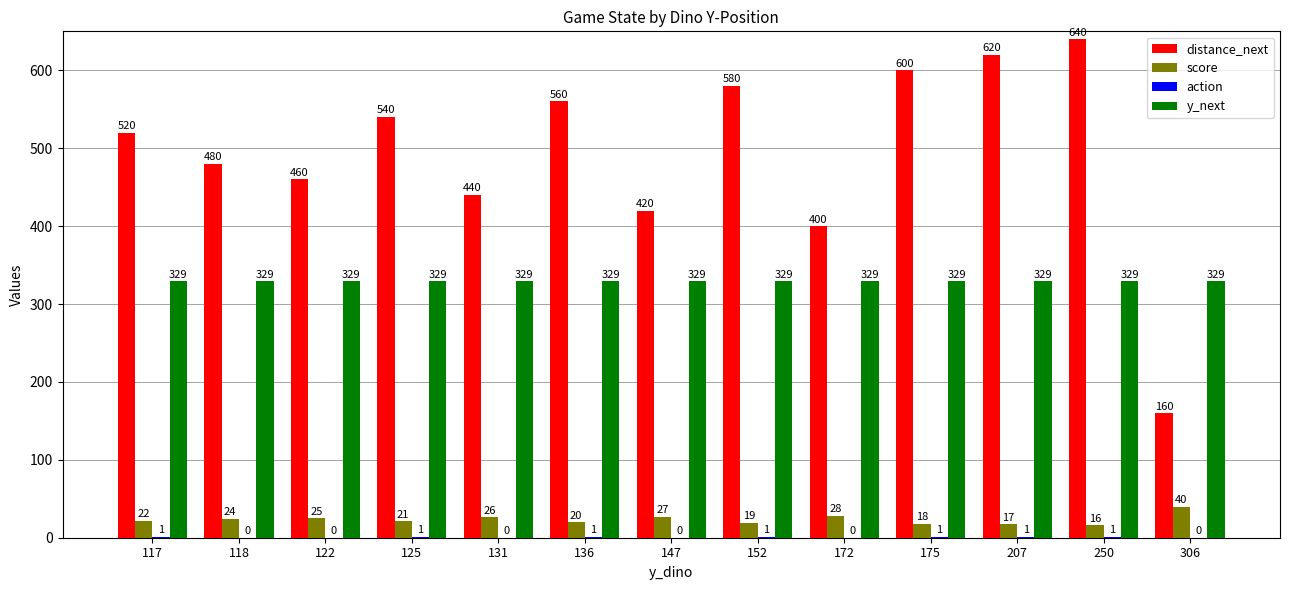

Which series changed the most between 147 and 172?

distance_next